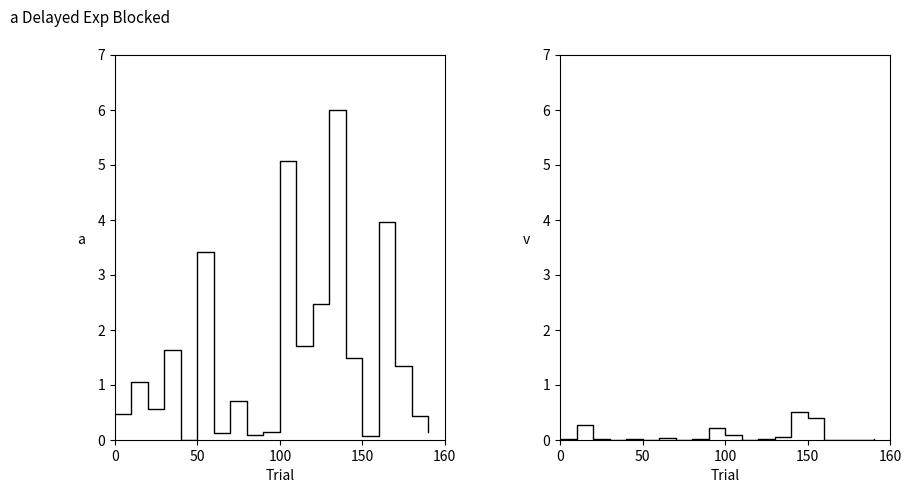

In VOL, how many points are lower than both neighbors (excluding endpoints)?

5